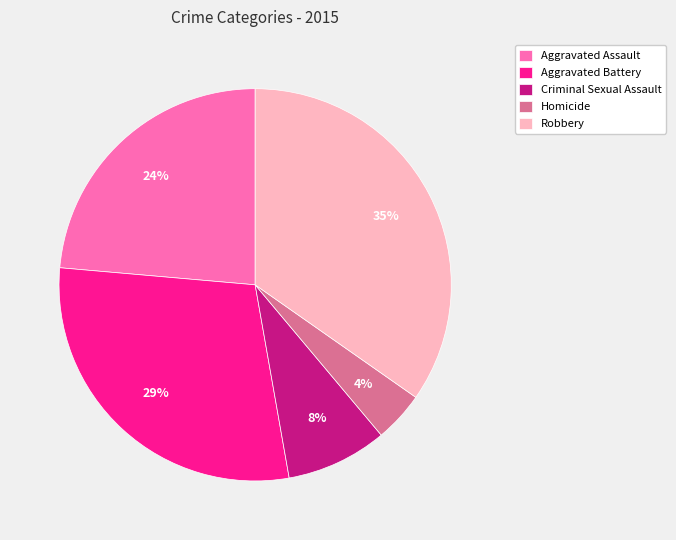

Rank the categories by value from lowest to highest.

Homicide, Criminal Sexual Assault, Aggravated Assault, Aggravated Battery, Robbery